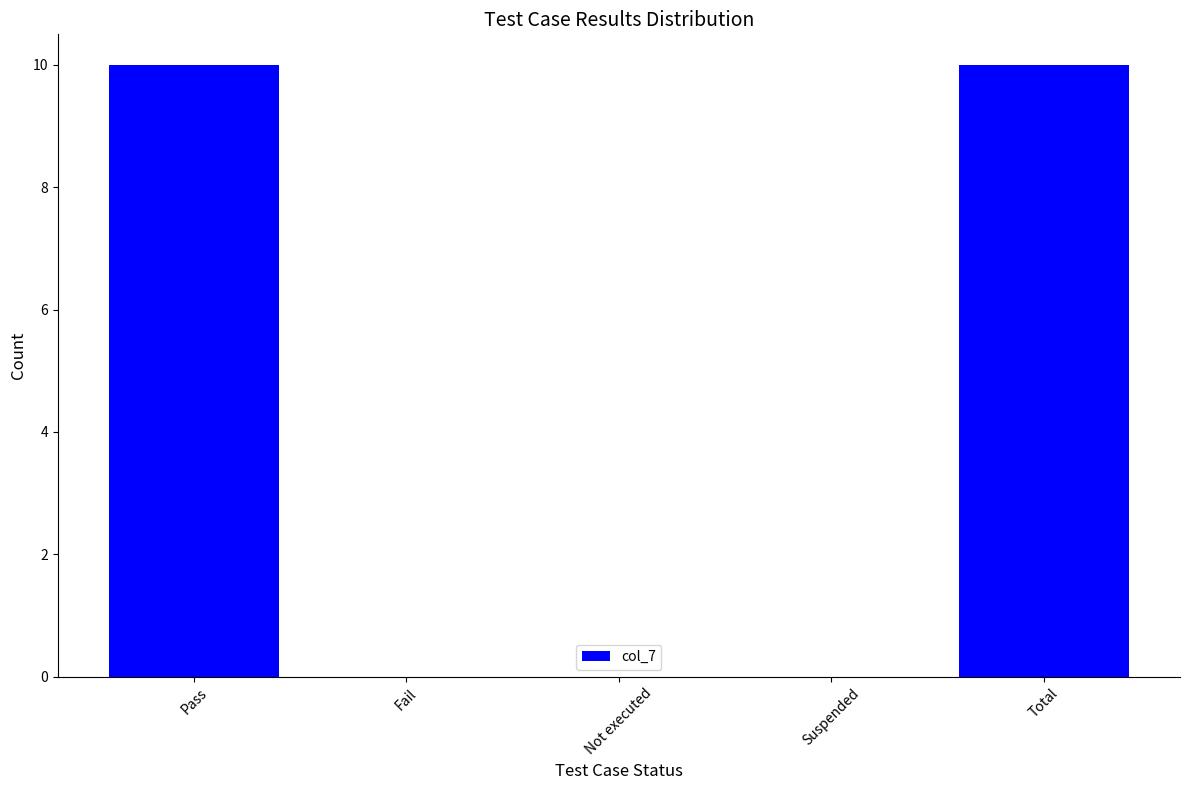

What is the change in value from Pass to Not executed?

-10